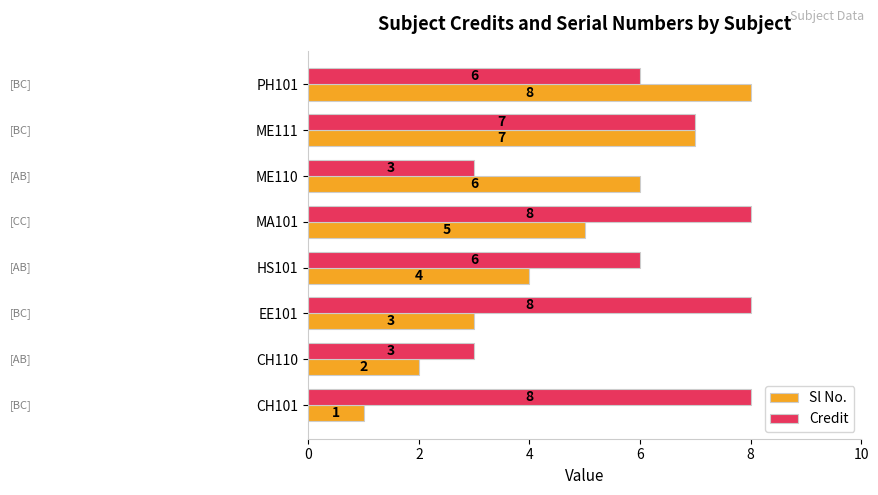

True or false: Sl No. has a value of 1 at CH101.

True